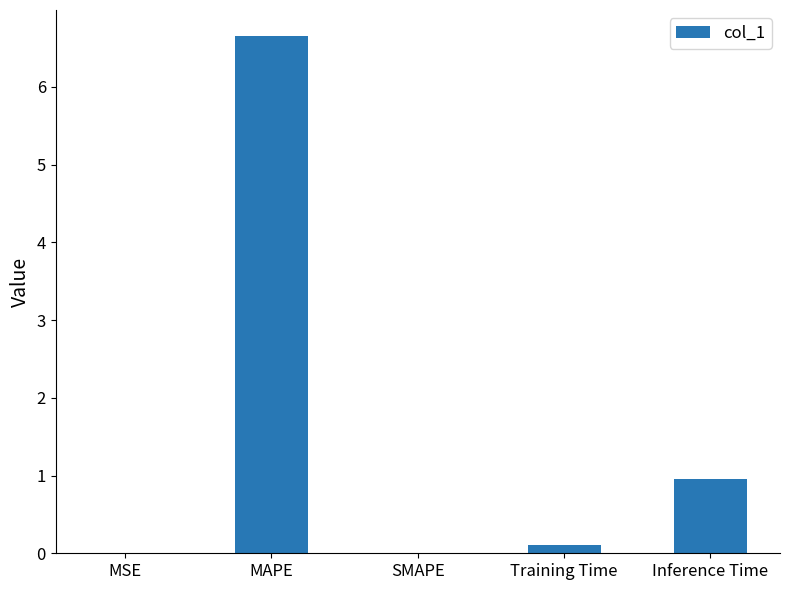

What is the sum of all values?

7.7